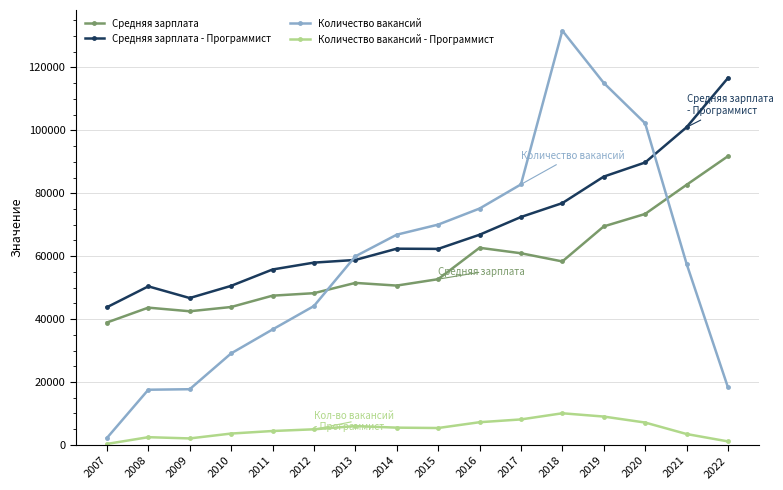

What is the sum of all Средняя зарплата - Программист values?

1097576